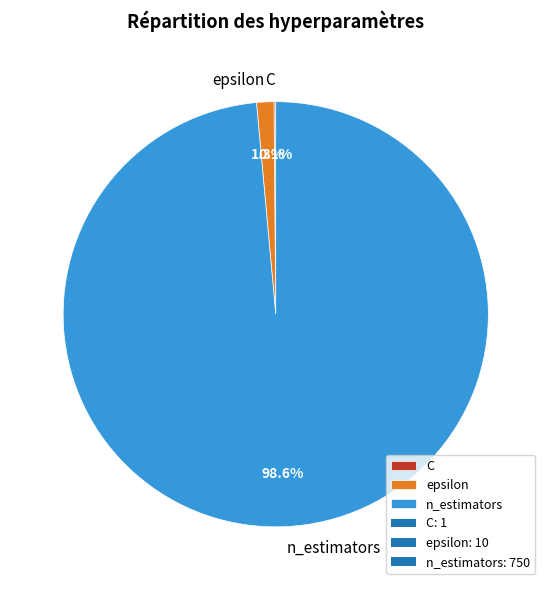

Which slice is the largest?

n_estimators